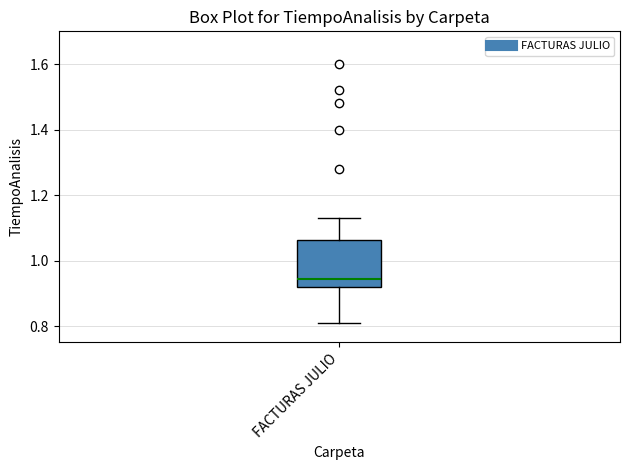

Where does the median line of the box for FACTURAS JULIO sit on the y-axis? The values are not printed on the chart, so give them approximately, as read against the axis.

0.94